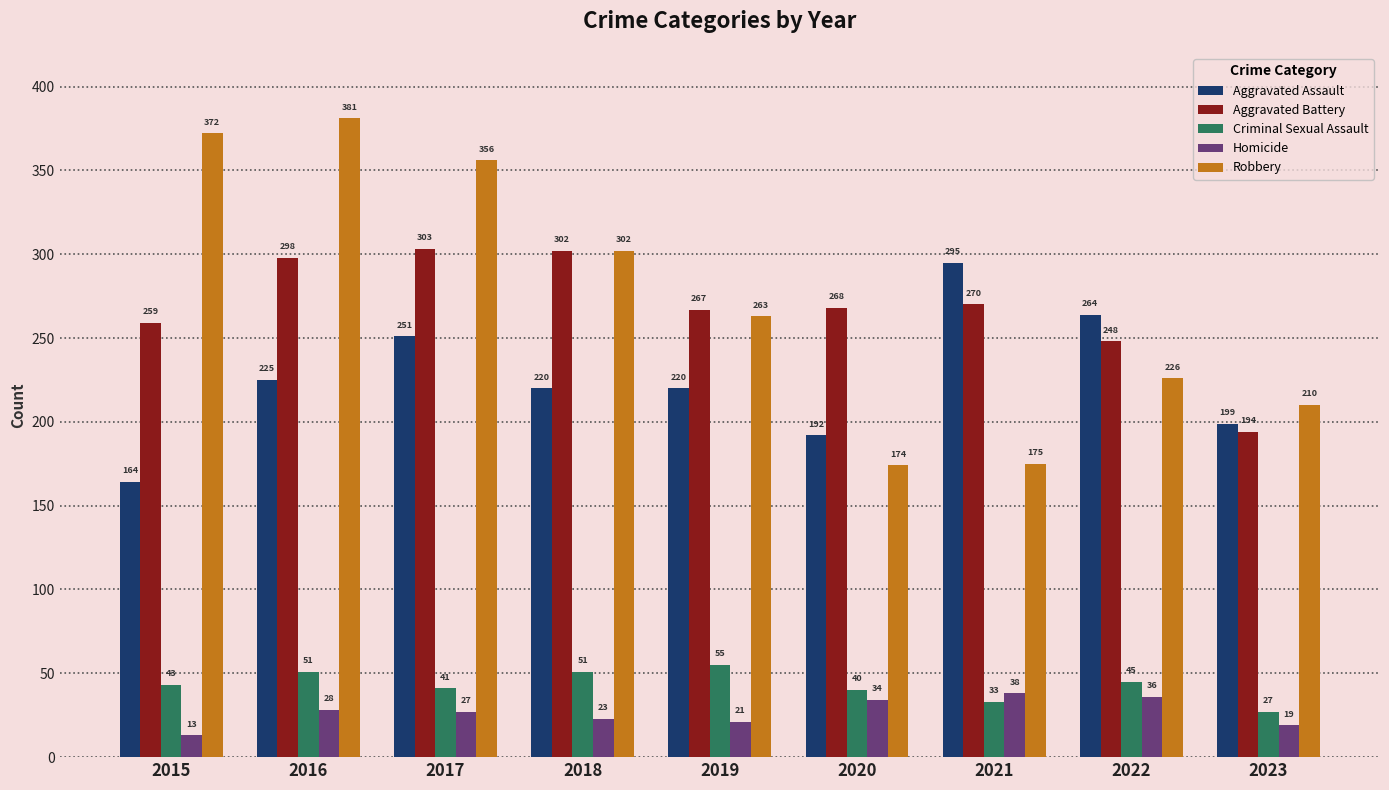

Rank the series at 2017 from lowest to highest value.

Homicide, Criminal Sexual Assault, Aggravated Assault, Aggravated Battery, Robbery